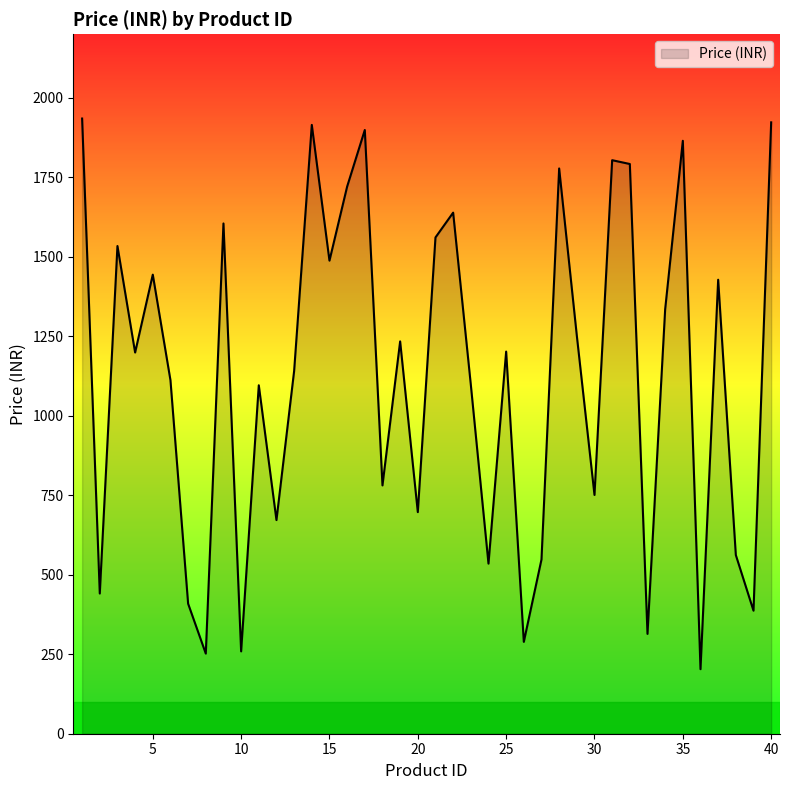

What is the difference between the maximum and minimum values?

1732